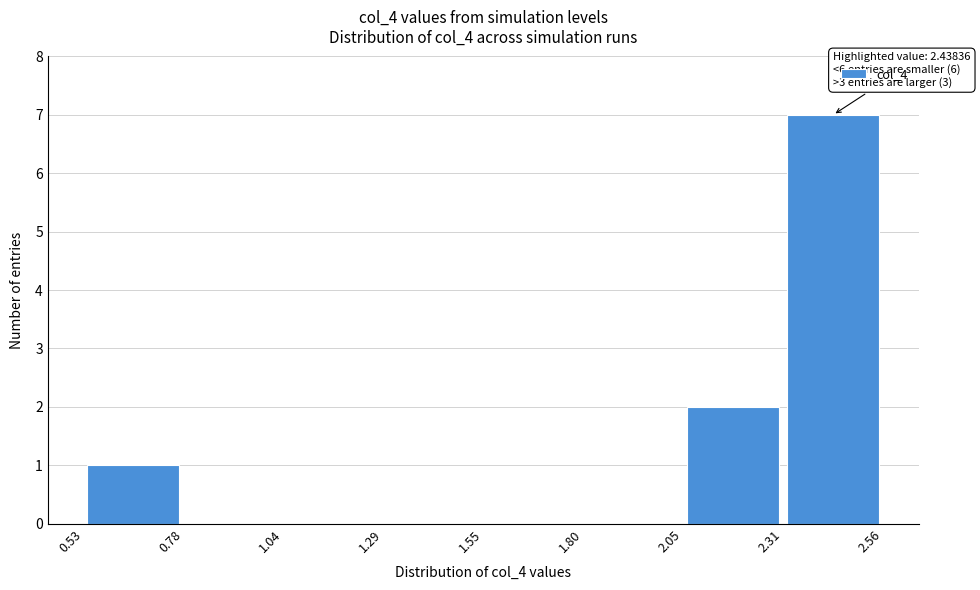

Over which range of the x-axis is the bar tallest?

2.31 to 2.56